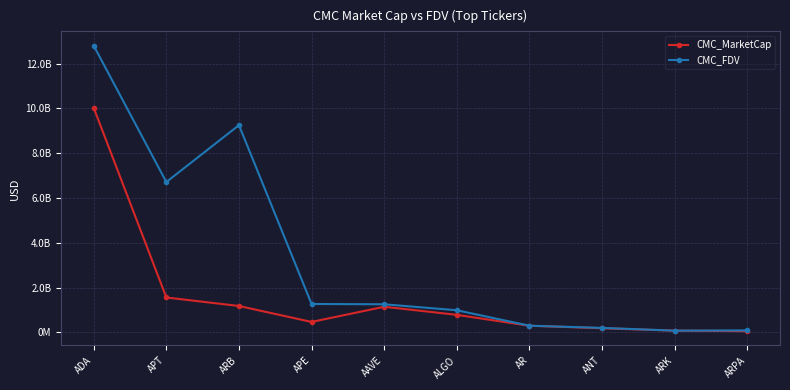

Reading left to right, list all the values displayed in this chart.

CMC_MarketCap: 10026581036.4	1559574408.0	1179930461.2	467912422.4	1145798600.2	784145694.4	297305513.0	186760889.2	79068045.2	56023174.1
CMC_FDV: 12805340332.0	6715733624.3	9254356558.1	1269452947.7	1256434323.7	989408239.4	299784709.8	201392452.6	79068045.2	90149931.5